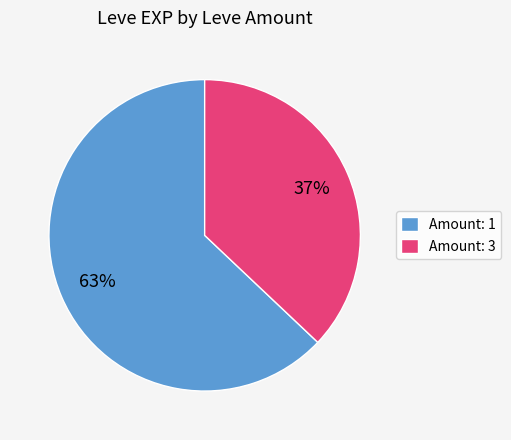

To the nearest percent, what is the difference between the Amount: 1 and Amount: 3 slice percentages?

26%